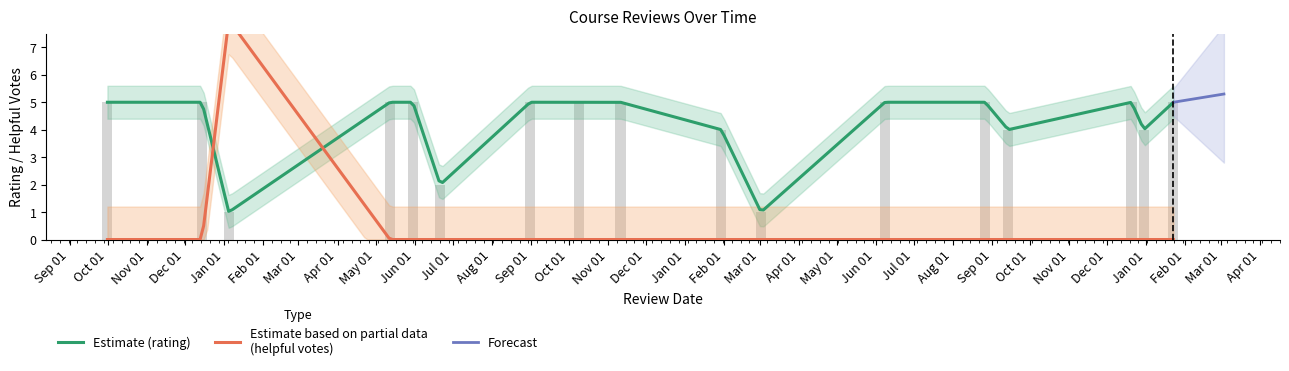

Which series has the widest spread of values?

mostHelpfulVoteCount